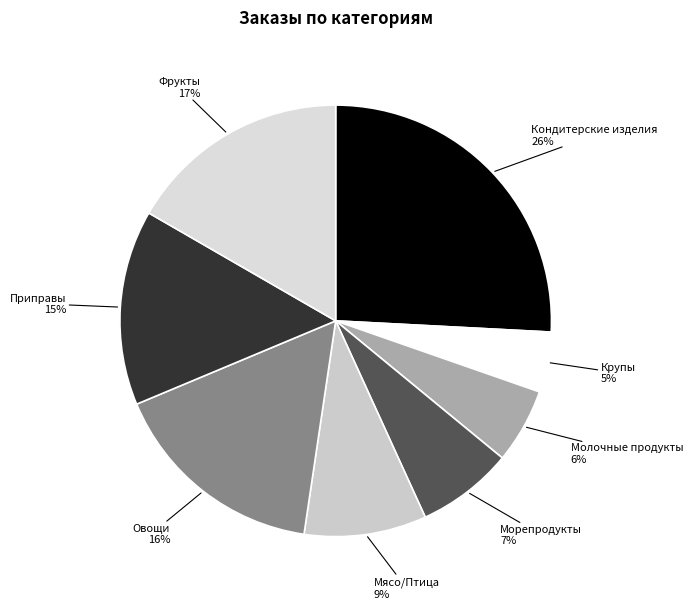

How many slices are in this pie chart?

8